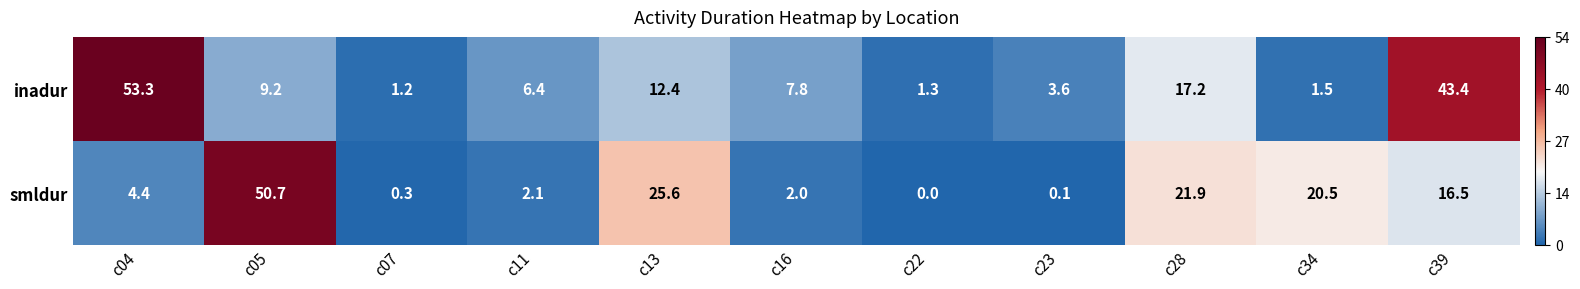

Which category has the highest value across all series?

c04